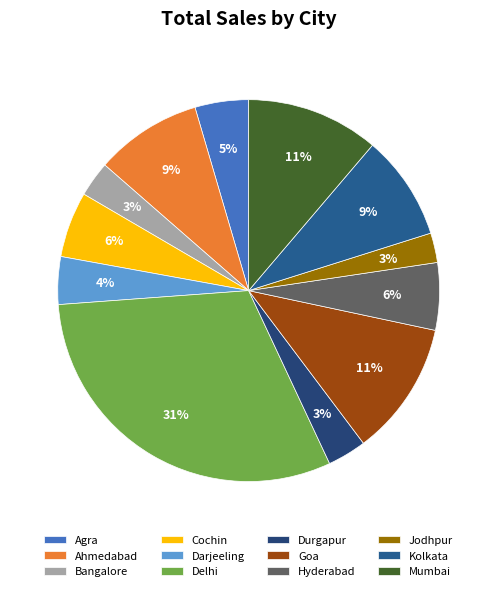

Does Hyderabad represent more than half of the total?

No